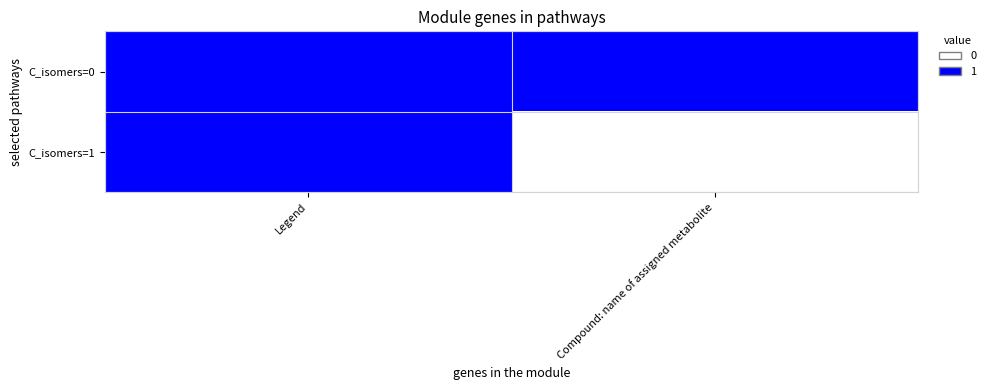

Which has a higher value, Legend or Compound: name of assigned metabolite?

Legend